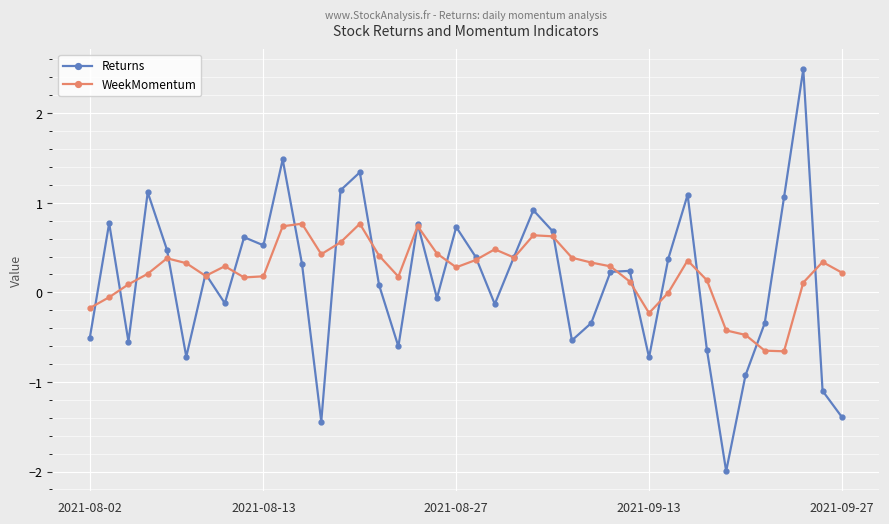

Which series has the largest range (max minus min)?

Returns